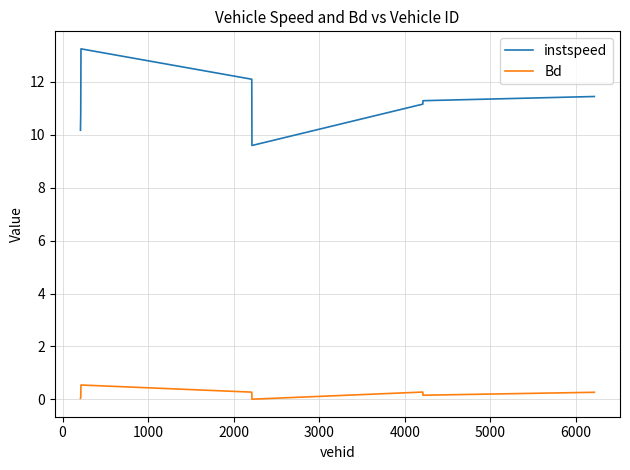

What are all the series names shown in the legend?

instspeed, Bd